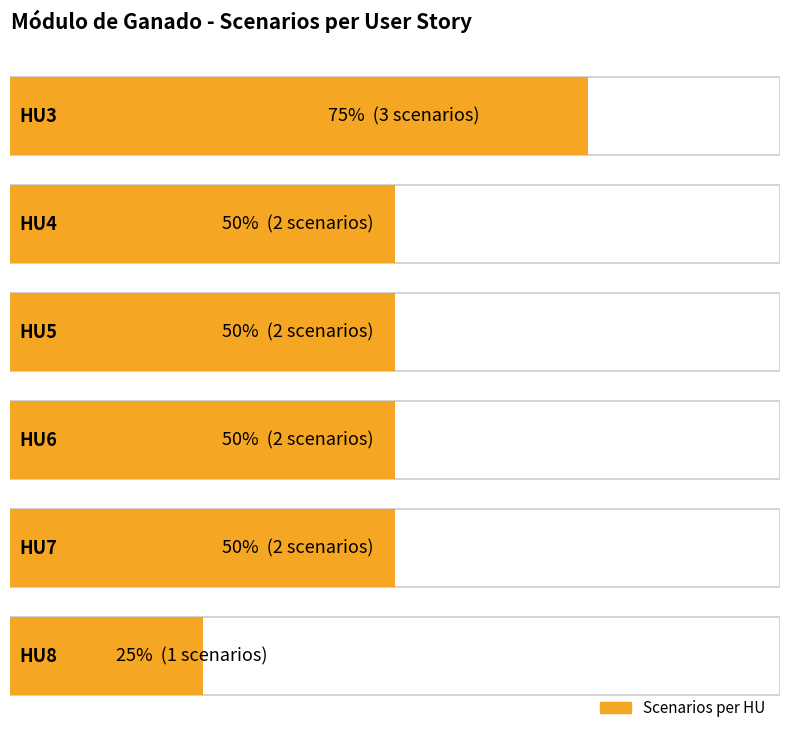

Rank the categories by value from highest to lowest.

HU3, HU4, HU5, HU6, HU7, HU8